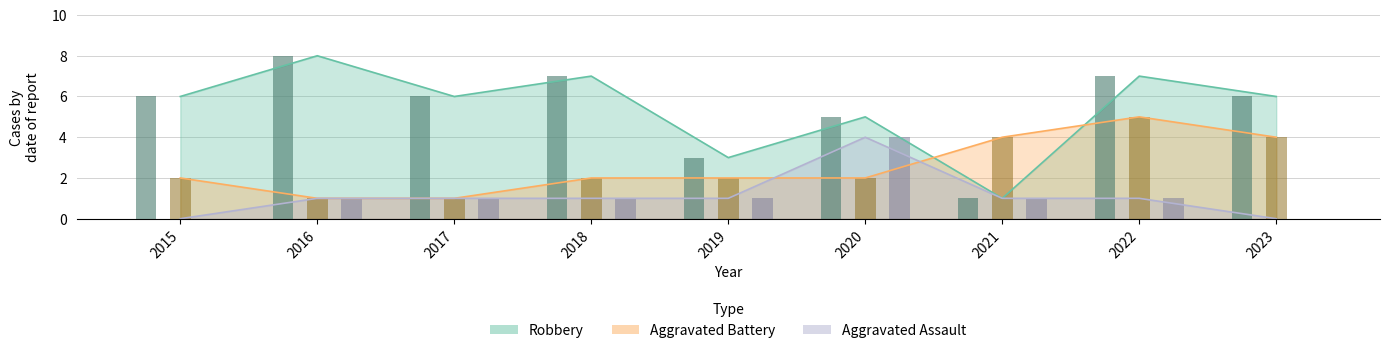

Are the bars horizontal?

No